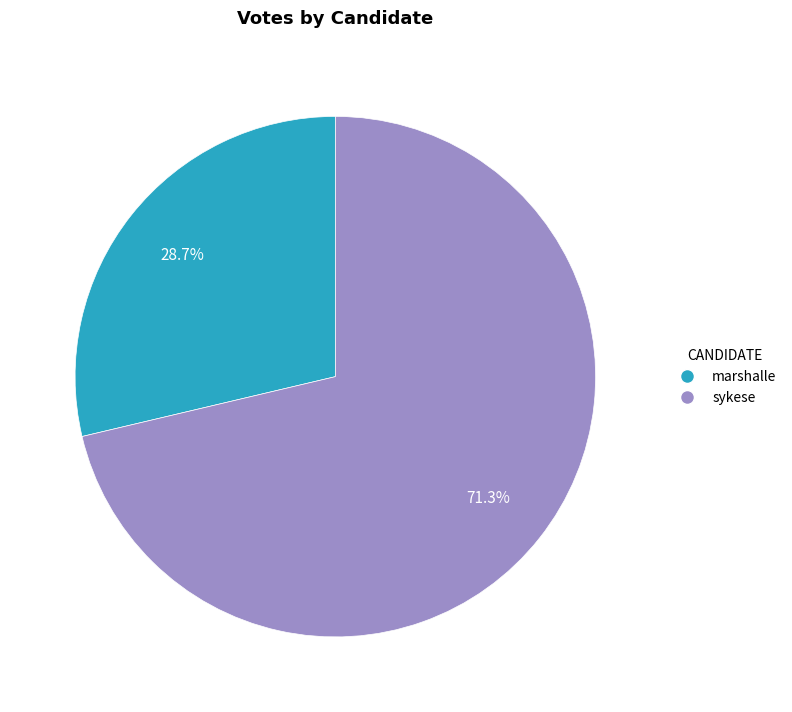

Is it true that marshalle is 29% of the pie?

True